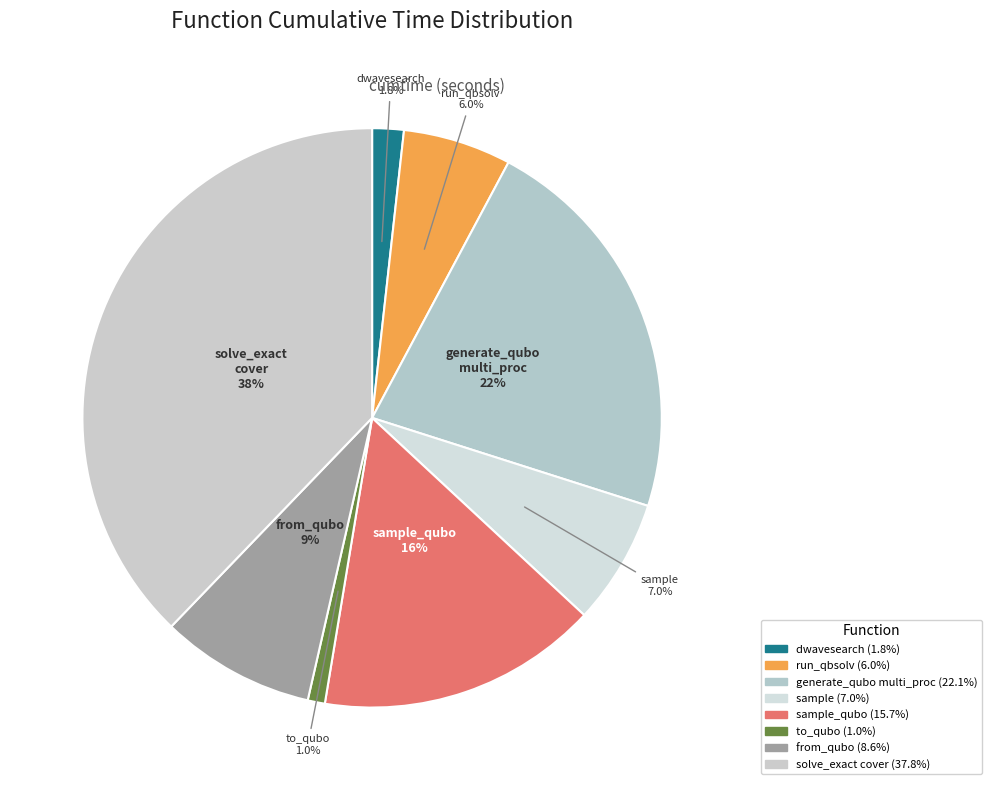

To the nearest percent, what is the average slice percentage?

12%